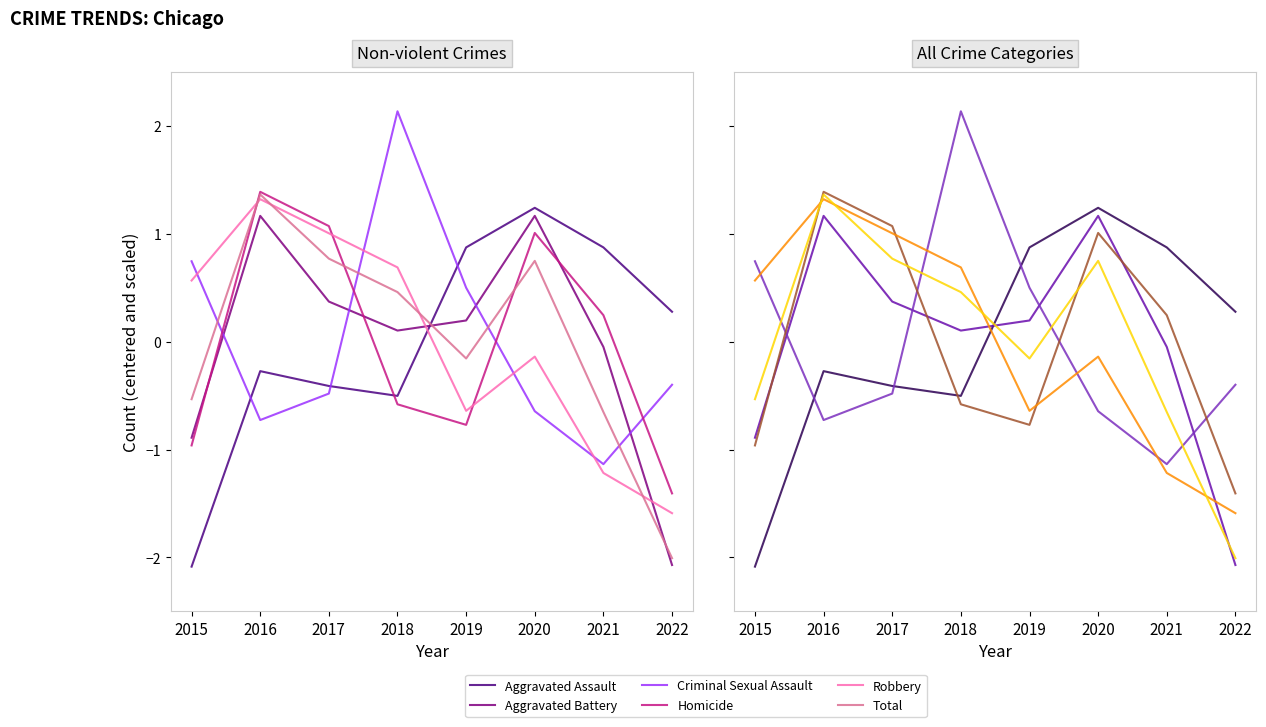

Reading right to left, list all the values displayed in this chart.

Aggravated Assault: 2022=0.3	2021=0.9	2020=1.2	2019=0.9	2018=-0.5	2017=-0.4	2016=-0.3	2015=-2.1
Aggravated Battery: 2022=-2.1	2021=-0.0	2020=1.2	2019=0.2	2018=0.1	2017=0.4	2016=1.2	2015=-0.9
Criminal Sexual Assault: 2022=-0.4	2021=-1.1	2020=-0.6	2019=0.5	2018=2.1	2017=-0.5	2016=-0.7	2015=0.7
Homicide: 2022=-1.4	2021=0.2	2020=1.0	2019=-0.8	2018=-0.6	2017=1.1	2016=1.4	2015=-1.0
Robbery: 2022=-1.6	2021=-1.2	2020=-0.1	2019=-0.6	2018=0.7	2017=1.0	2016=1.3	2015=0.6
Total: 2022=-2.0	2021=-0.7	2020=0.8	2019=-0.2	2018=0.5	2017=0.8	2016=1.4	2015=-0.5